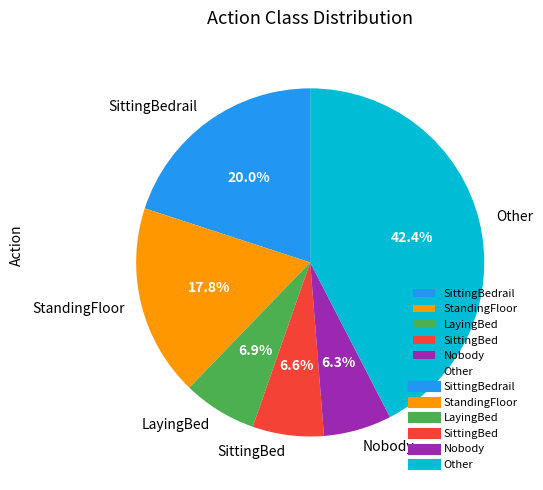

What percentage do Other and Nobody together represent?

48.7%